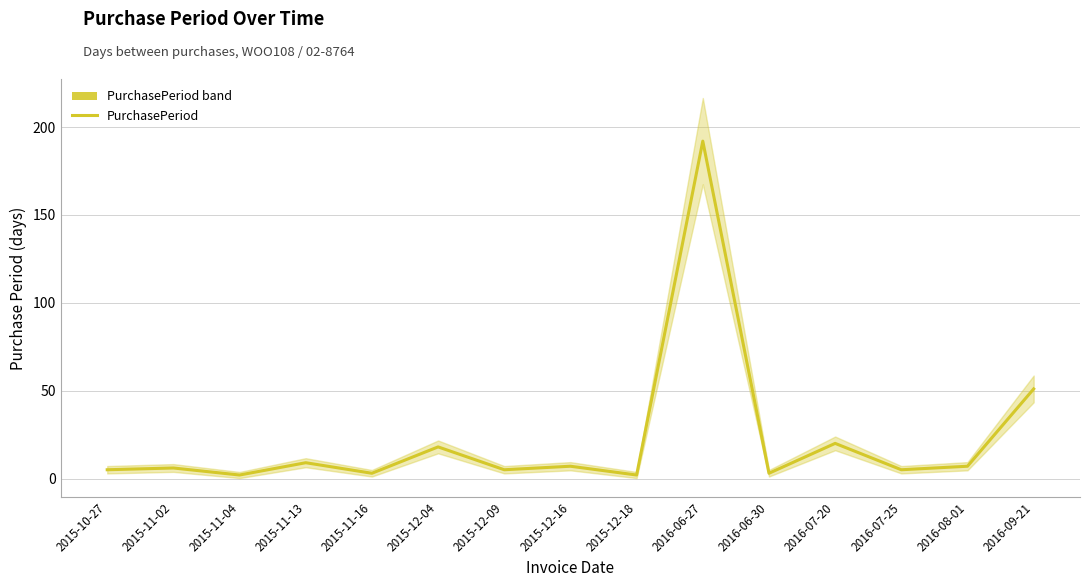

What is the sum of all values?

335